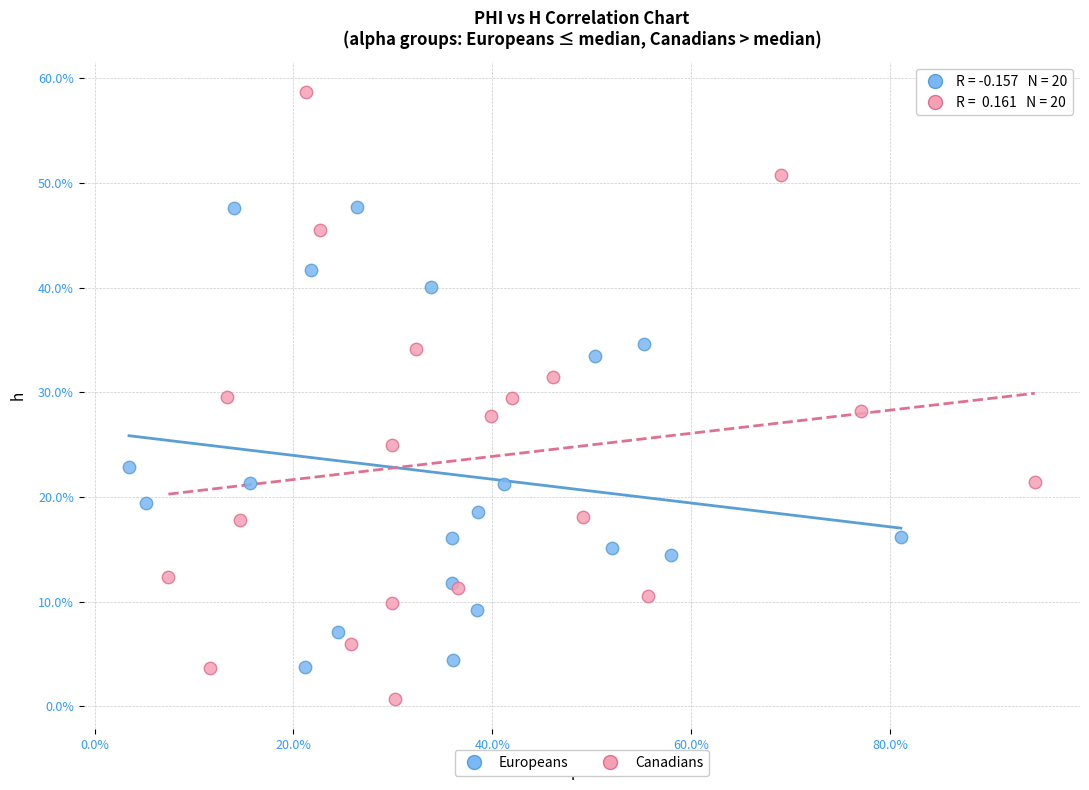

What are all the series names shown in the legend?

Europeans, Canadians